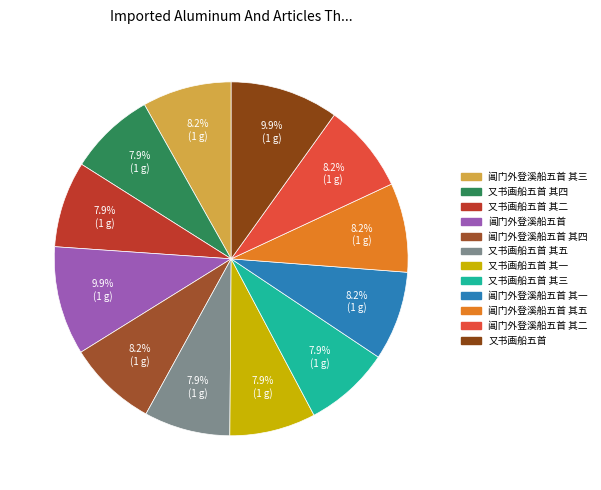

Count the number of slices in the pie.

12